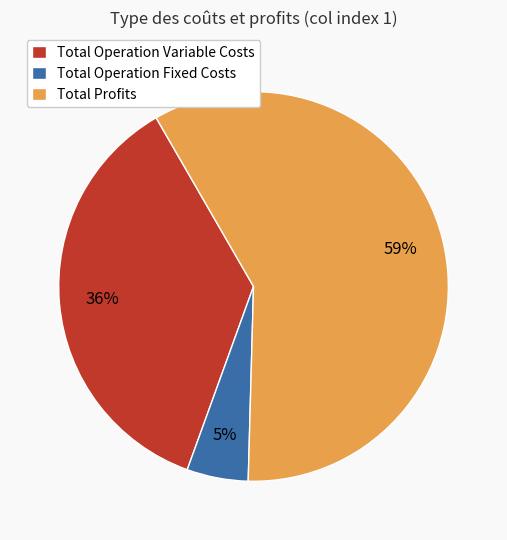

To the nearest percent, what is the difference between the largest and smallest slice percentages?

54%